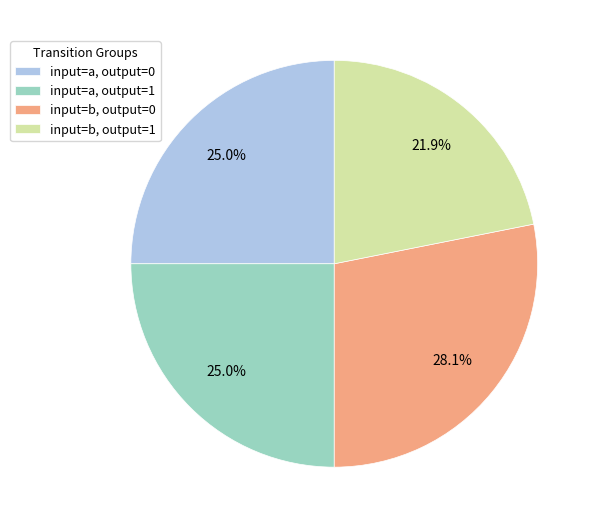

Combined, what portion of the pie is input=b, output=0 and input=b, output=1?

50.0%